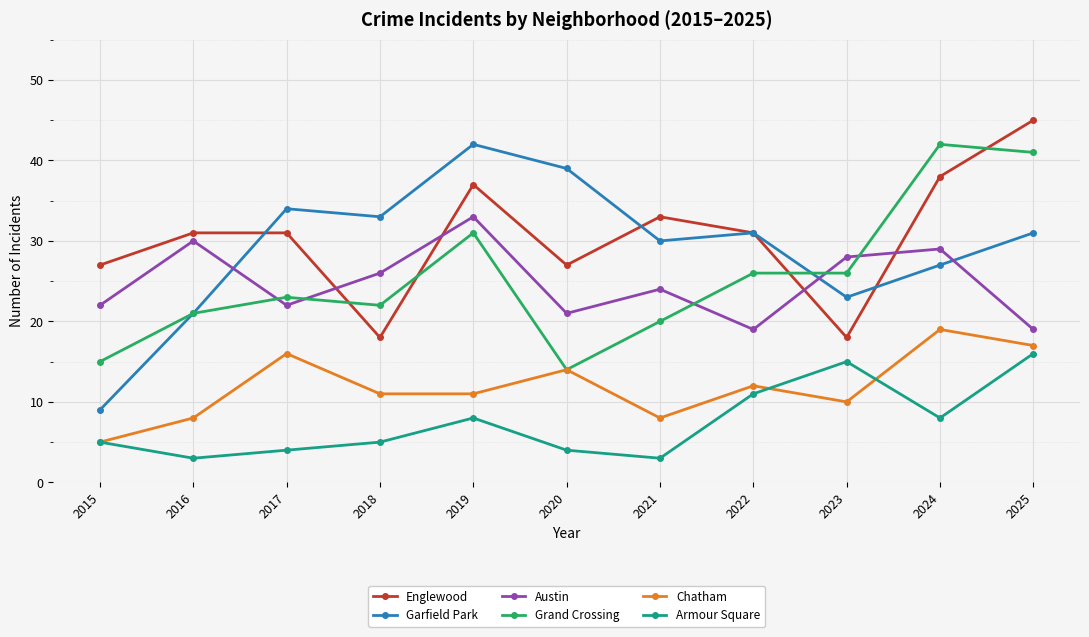

The value of Garfield Park at 2021 is 30. True or false?

True